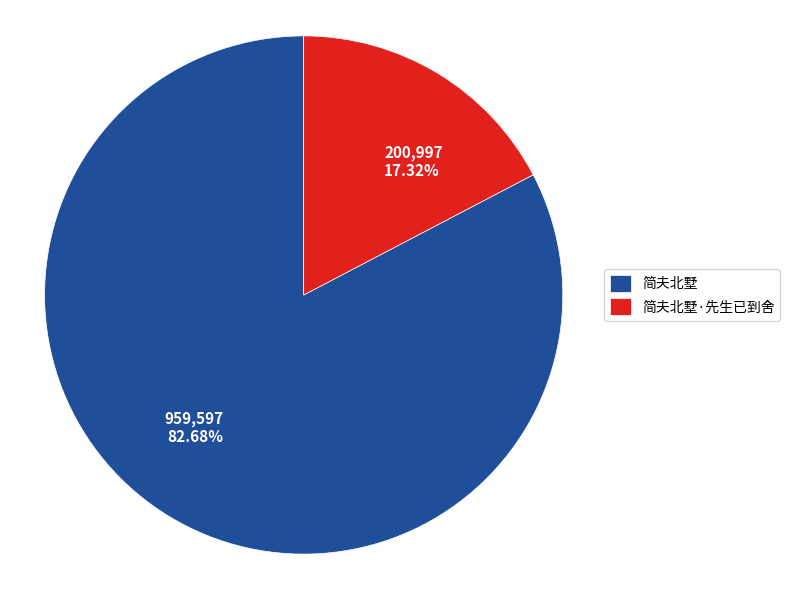

Is there a majority slice in this chart?

Yes